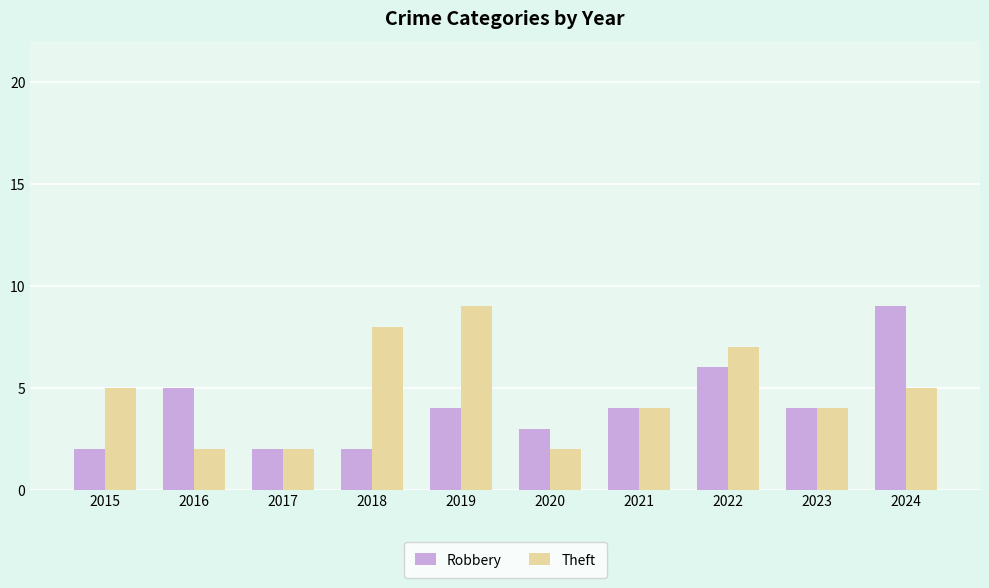

What is the greatest value displayed?

9